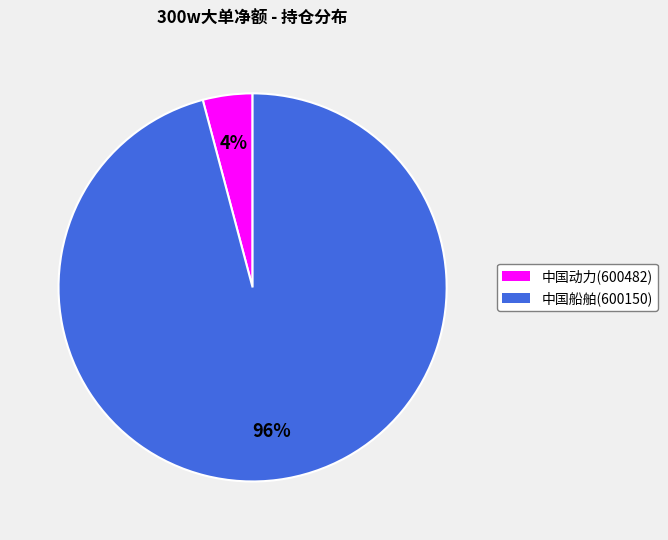

To the nearest percent, what percentage of the pie is 中国船舶(600150)?

96%